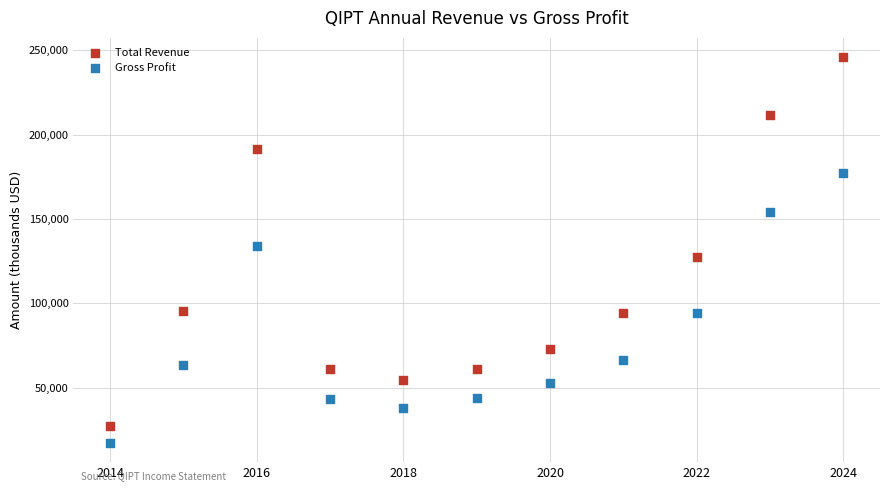

Which series reaches the maximum Y coordinate?

Total Revenue